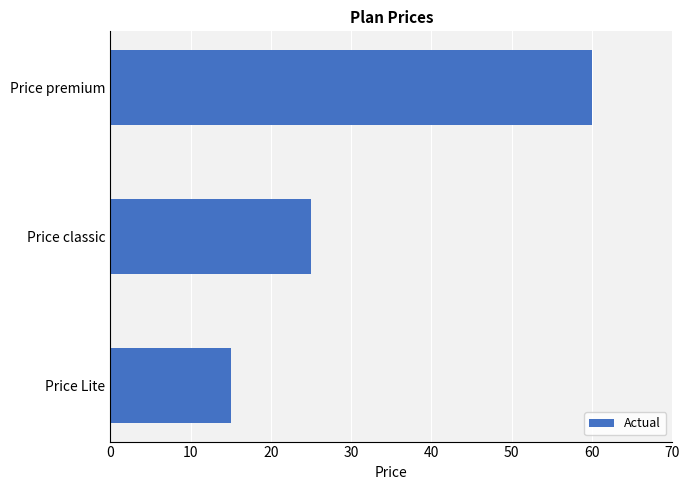

Reading top to bottom, what are all the values shown in this chart?

Price premium=60	Price classic=25	Price Lite=15